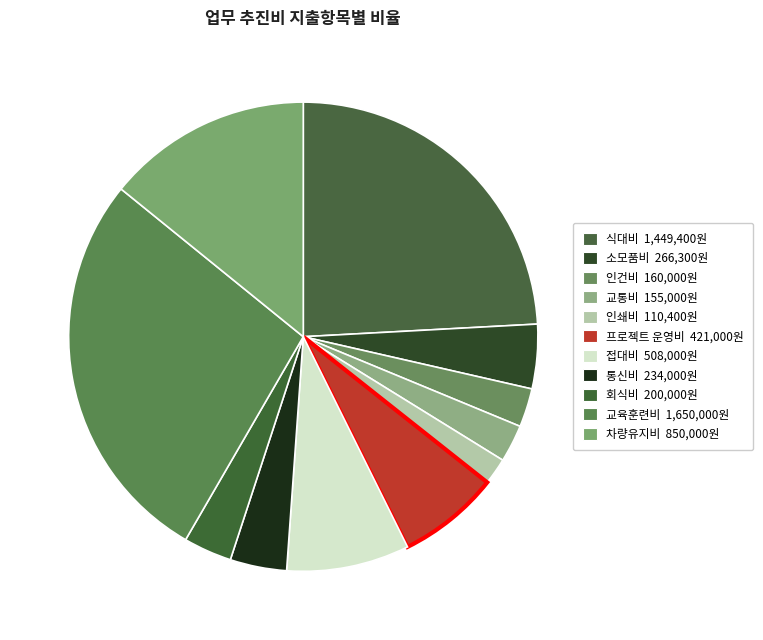

Count the number of slices in the pie.

11